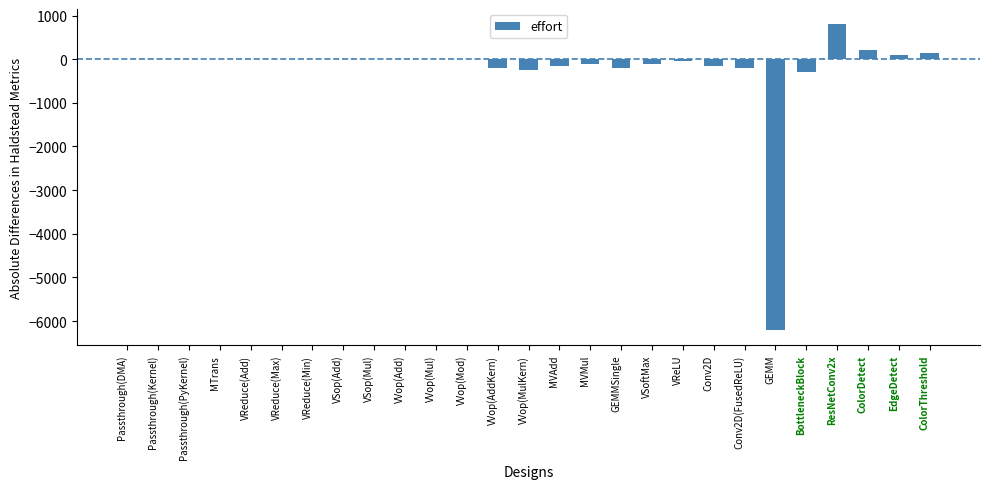

What is the maximum value shown in the chart?

800